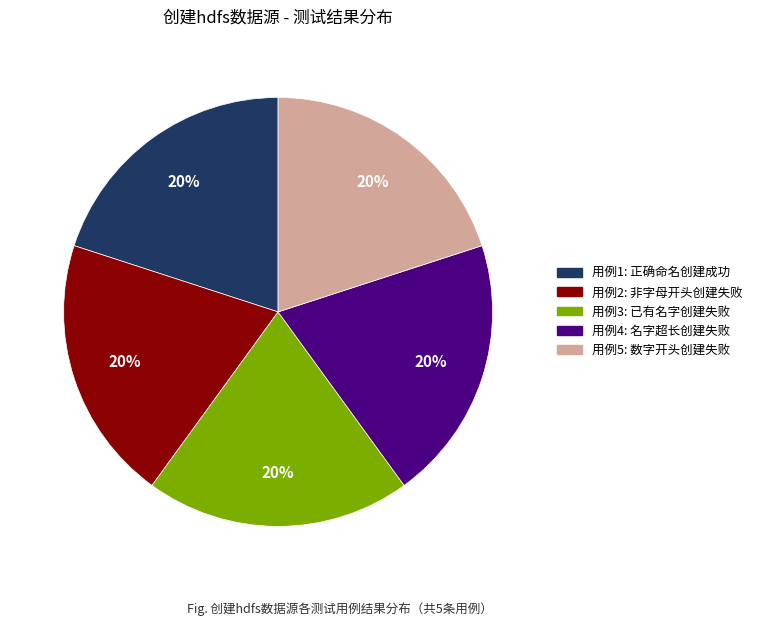

To the nearest percent, what is the average slice percentage?

20%